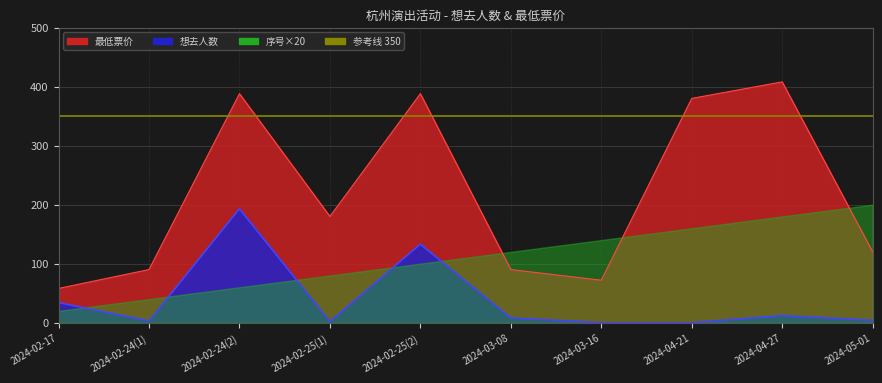

How many interior local valleys does the 想去人数 series have?

2